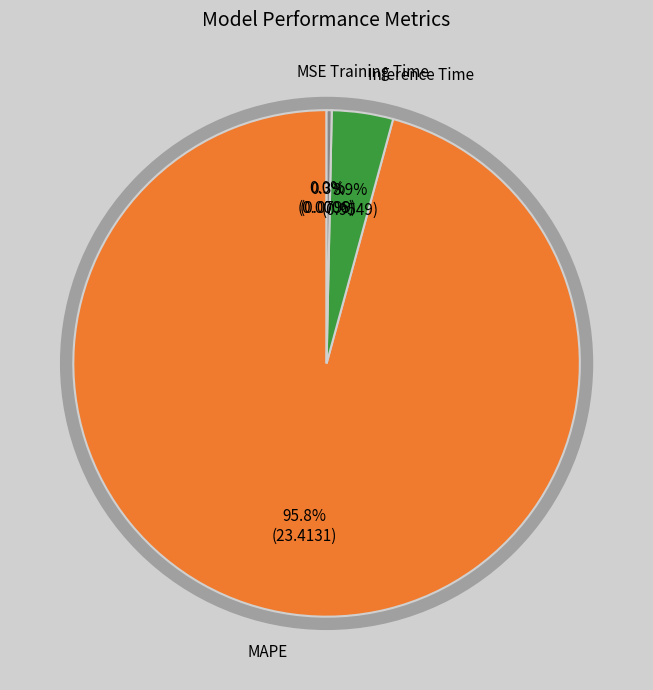

Count the number of slices in the pie.

4